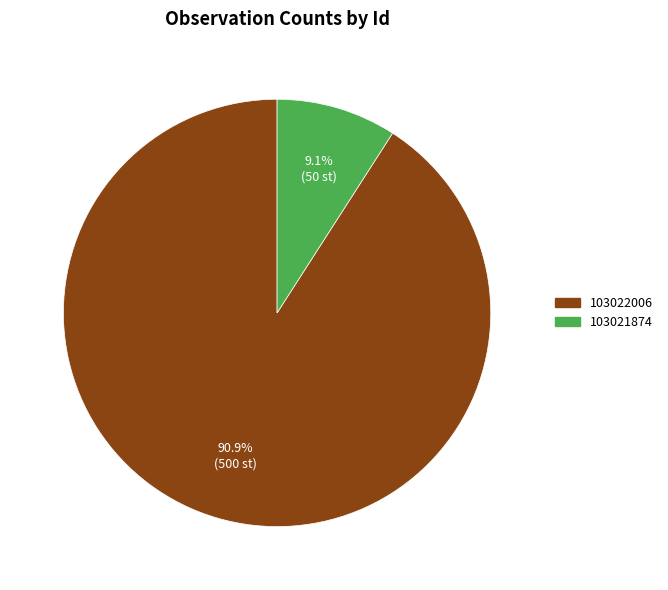

What is the majority slice?

103022006